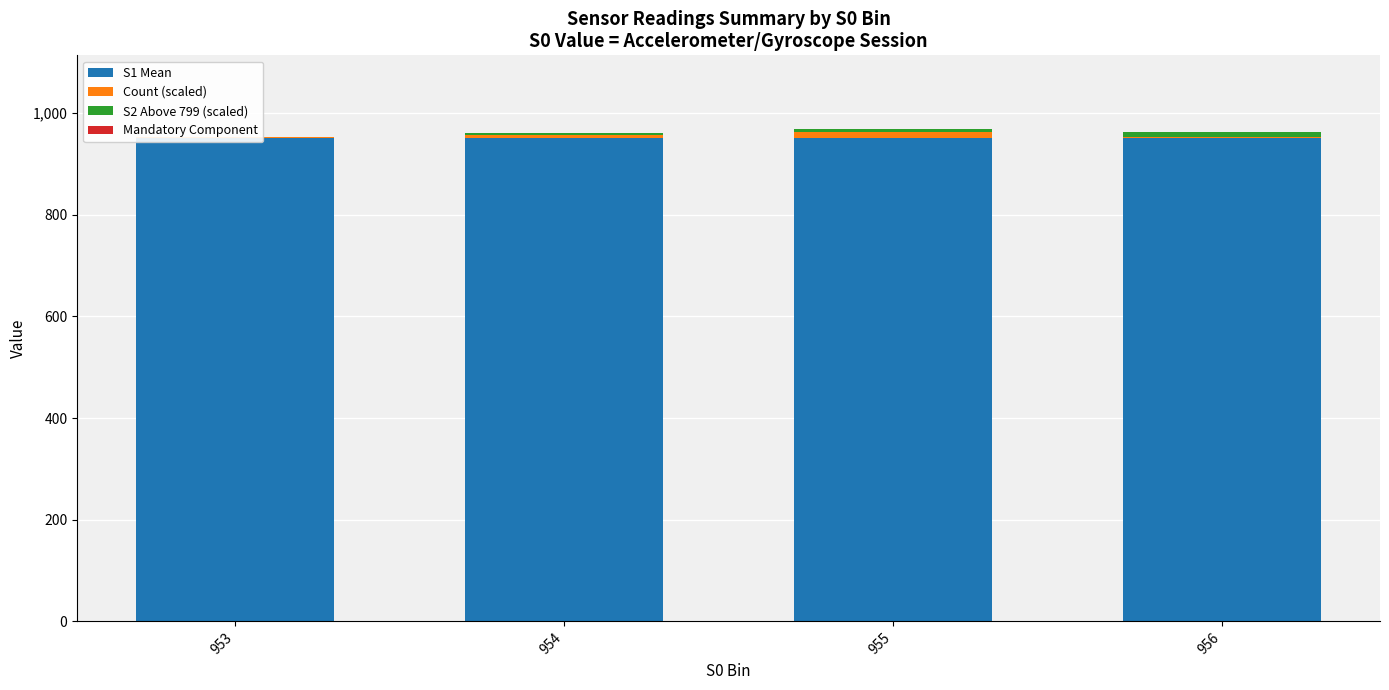

Which series has the largest total across all categories?

S1 Mean